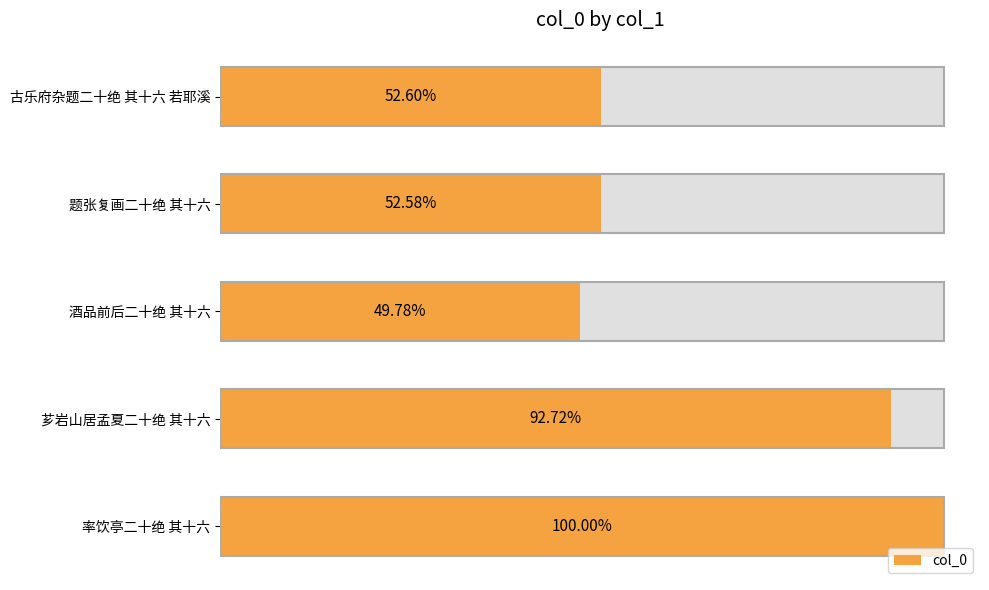

Is it true that the value at 芗岩山居孟夏二十绝 其十六 is 1643490?

False